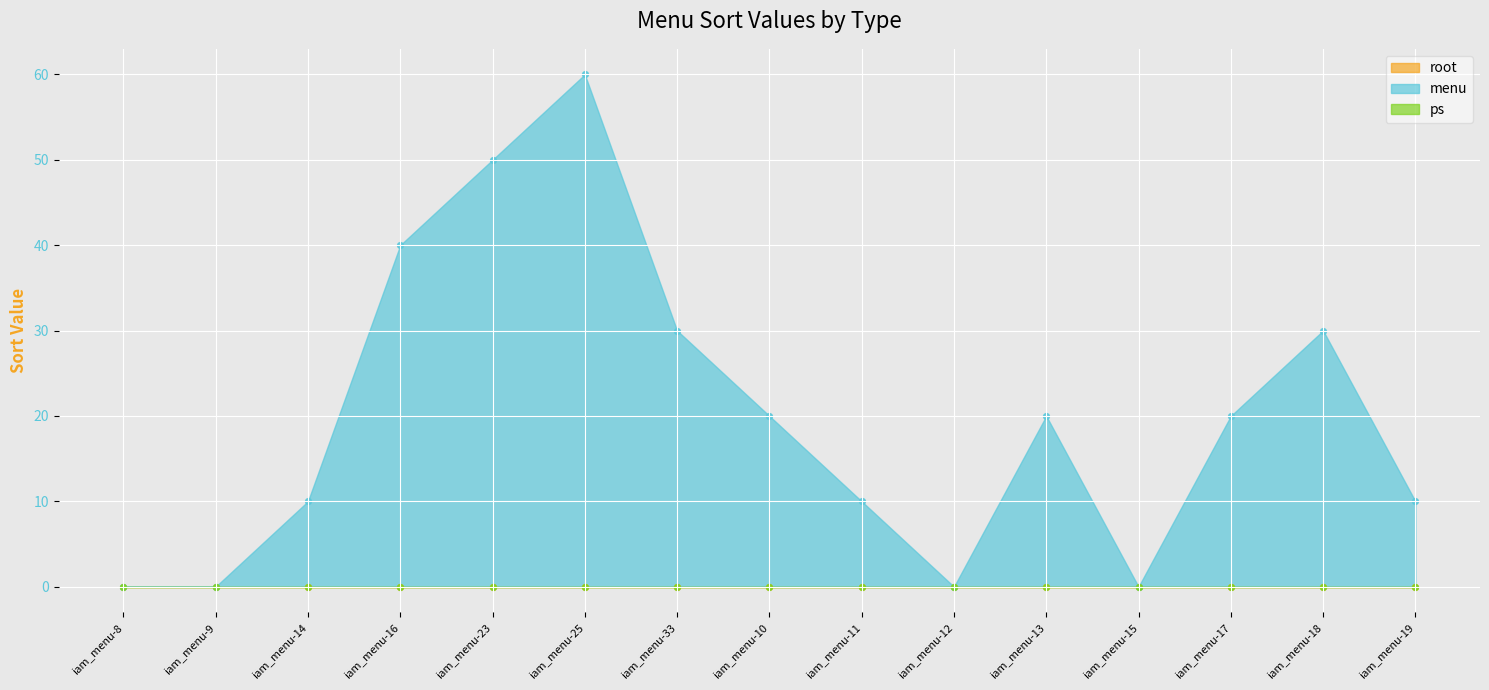

Which series has the largest total across all categories?

menu